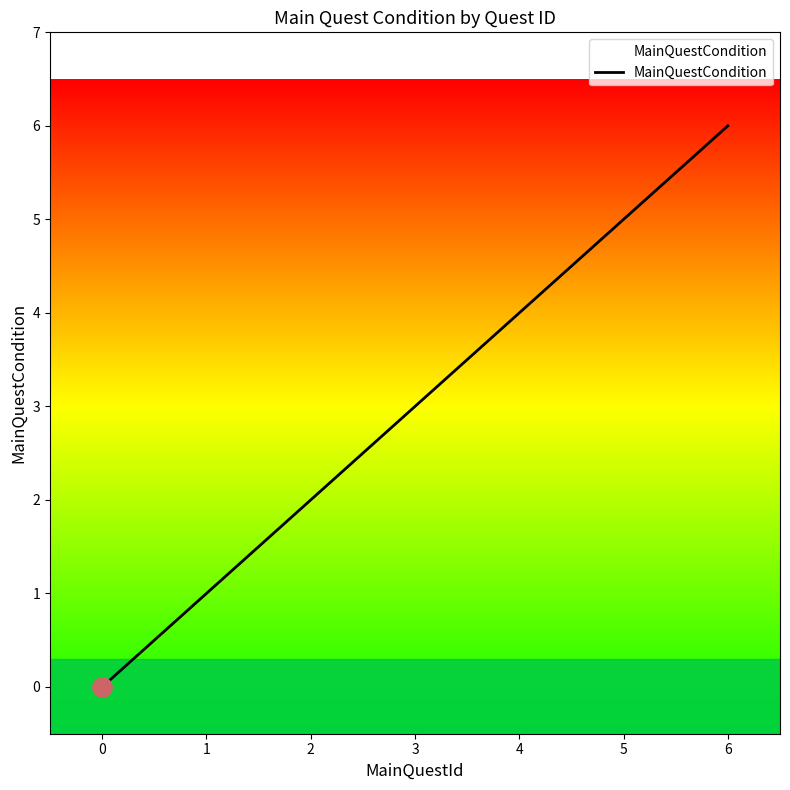

What is the change in value from 0 to 3?

+3